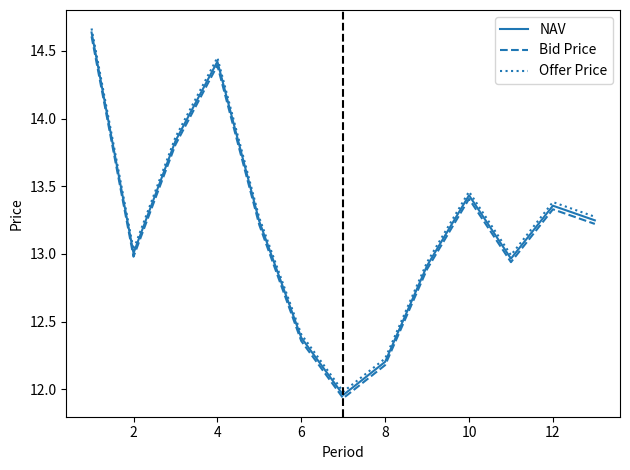

Which series has the largest range (max minus min)?

Offer Price